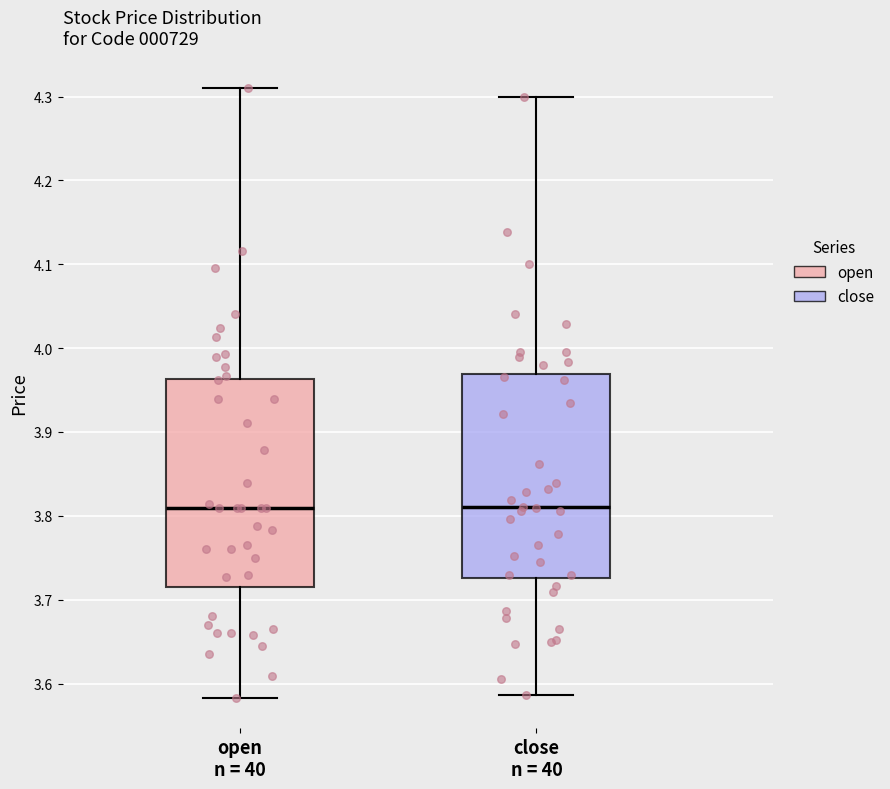

Where does the upper whisker of the box for close n = 40 end on the y-axis? The values are not printed on the chart, so give them approximately, as read against the axis.

4.30